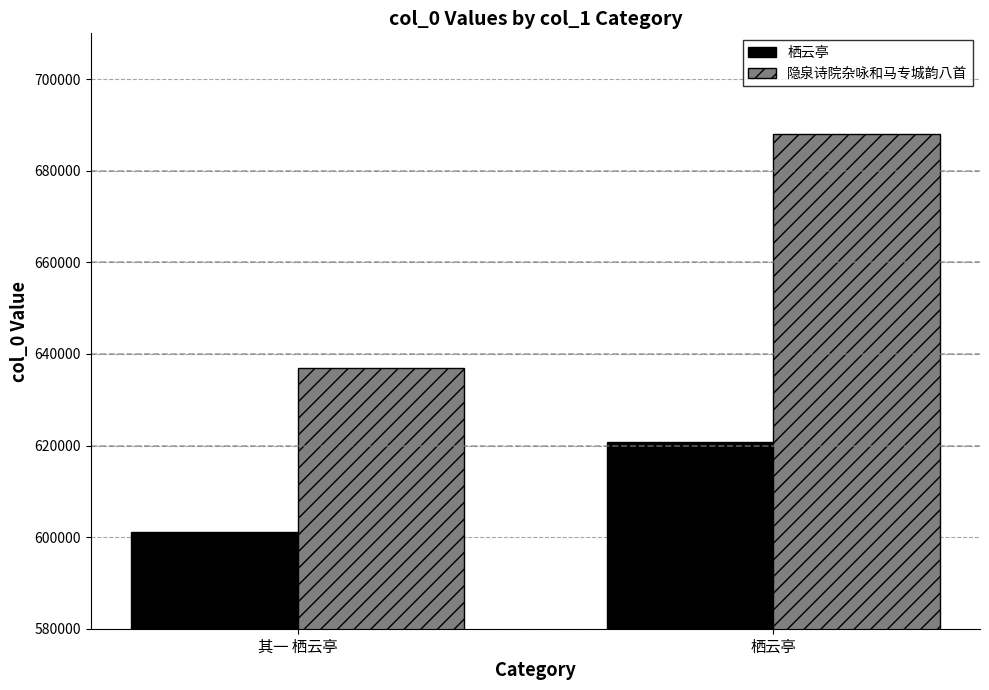

How many bars are there in each group?

2